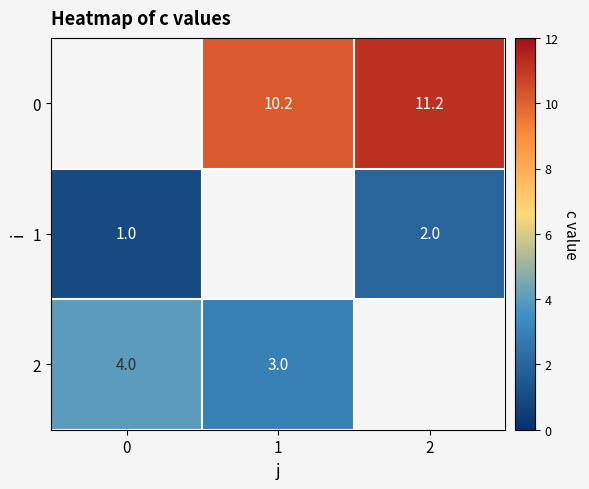

How many categories are shown in the chart?

3